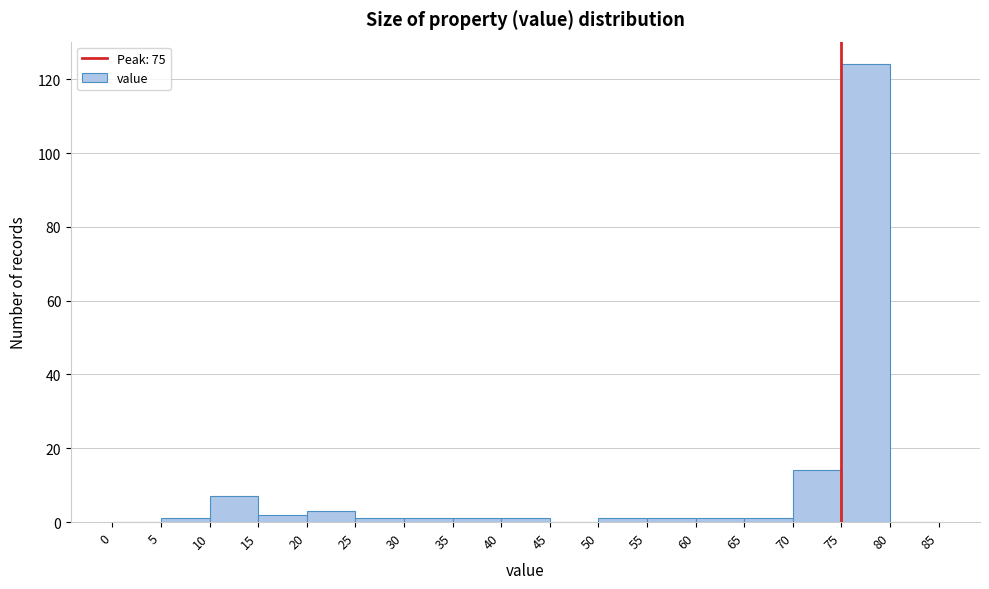

Reading left to right, transcribe this chart: for each bar, give the range it covers on the x-axis and its height. The values are not printed on the chart, so give them approximately, as read against the axis.

0 to 5: 0
5 to 10: under 2
10 to 15: 8
15 to 20: 2
20 to 25: 4
25 to 30: under 2
30 to 35: under 2
35 to 40: under 2
40 to 45: under 2
45 to 50: 0
50 to 55: under 2
55 to 60: under 2
60 to 65: under 2
65 to 70: under 2
70 to 75: 14
75 to 80: 124
80 to 85: 0